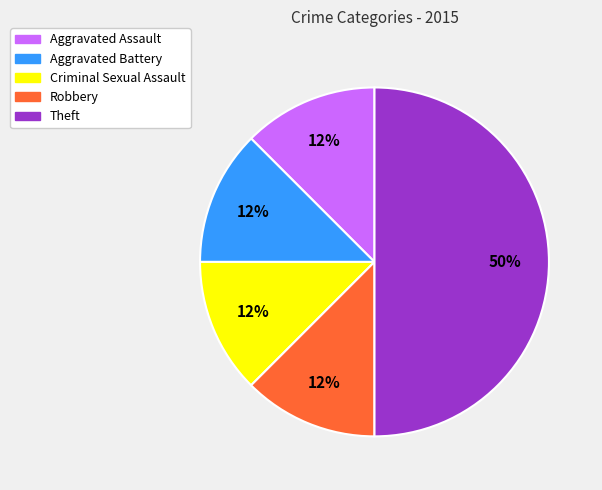

To the nearest percent, what is the average slice percentage?

20%